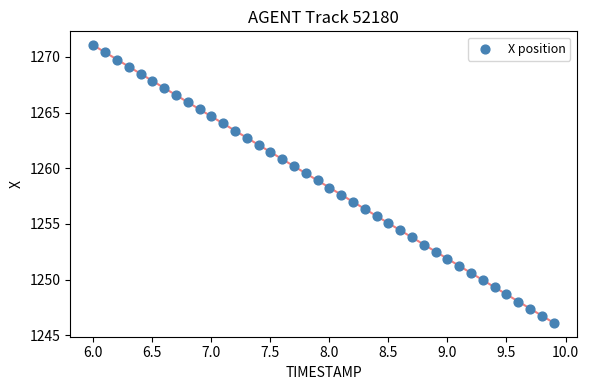

What is the range of Y values (max minus min)?

24.9